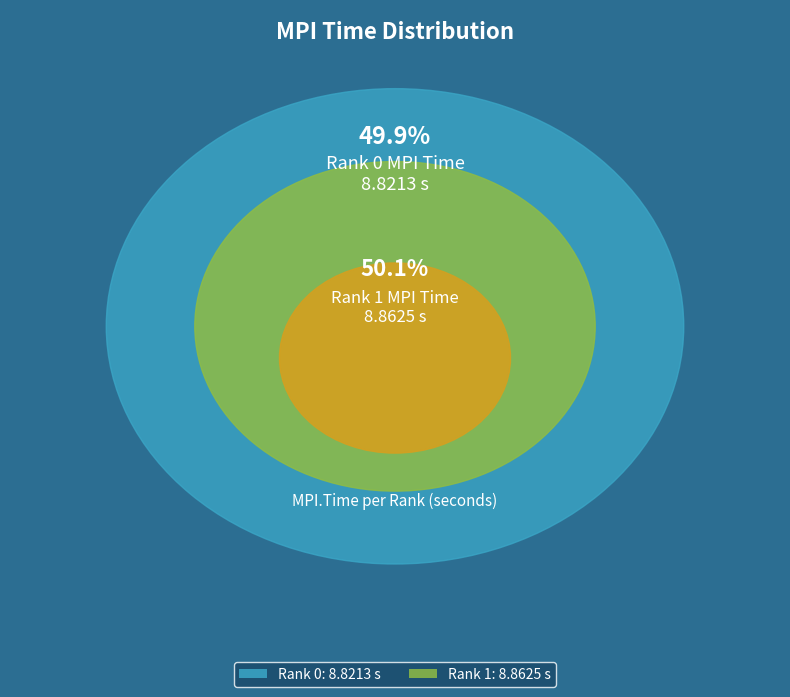

Which slice is the largest?

Rank 1